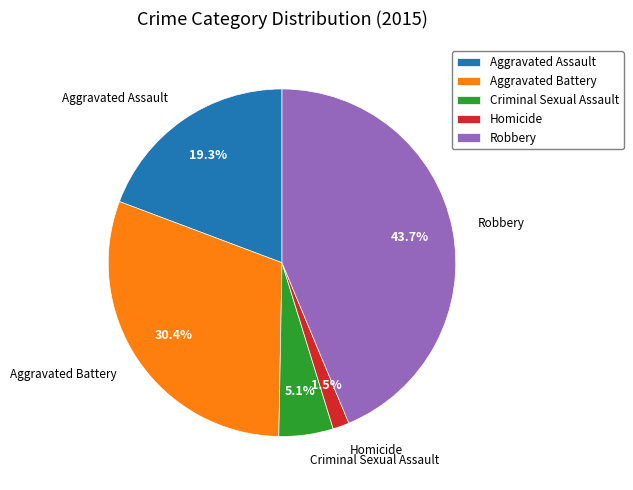

Approximately how many times larger is the value at Criminal Sexual Assault compared to Aggravated Battery?

0.2